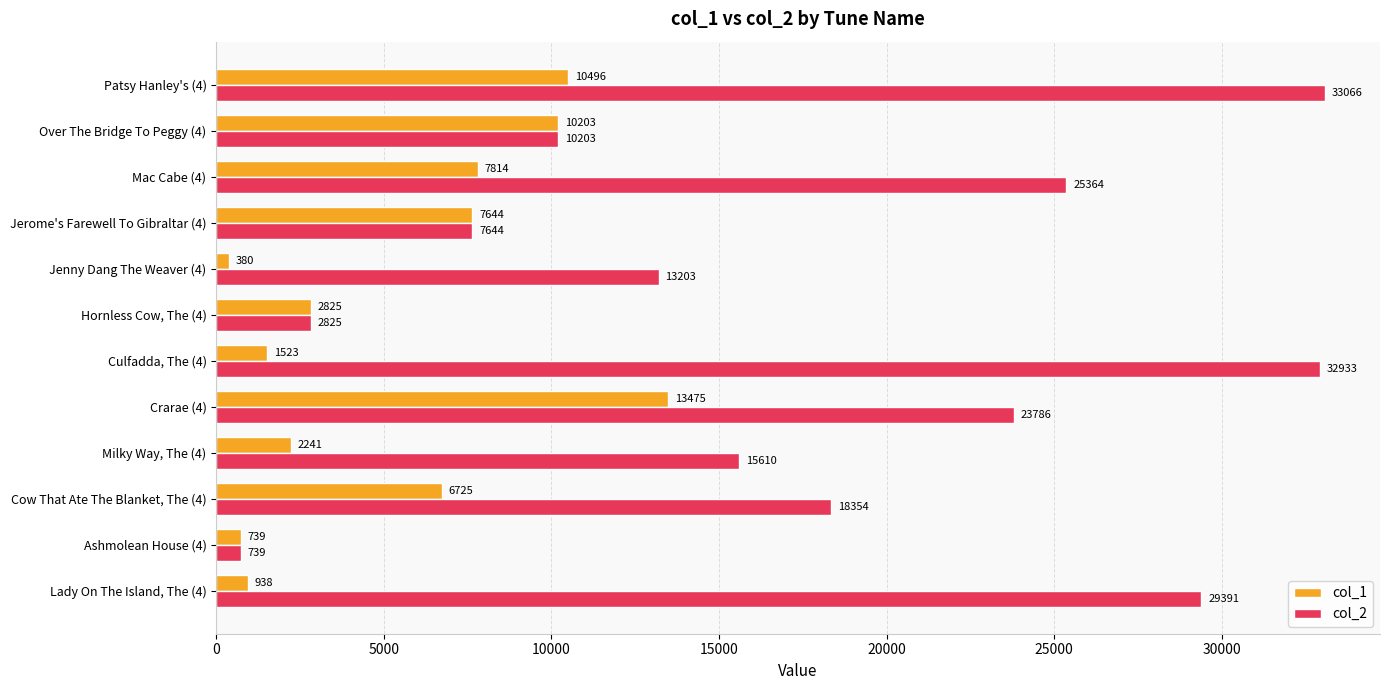

List the labels in order of col_2 value, largest first.

Patsy Hanley's (4), Culfadda, The (4), Lady On The Island, The (4), Mac Cabe (4), Crarae (4), Cow That Ate The Blanket, The (4), Milky Way, The (4), Jenny Dang The Weaver (4), Over The Bridge To Peggy (4), Jerome's Farewell To Gibraltar (4), Hornless Cow, The (4), Ashmolean House (4)